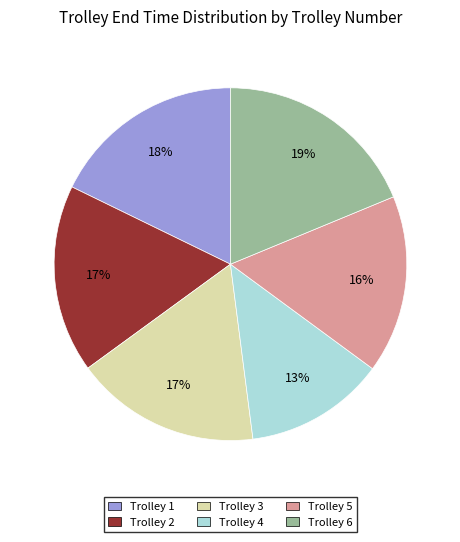

True or false: Trolley 2 accounts for 25% of the total.

False